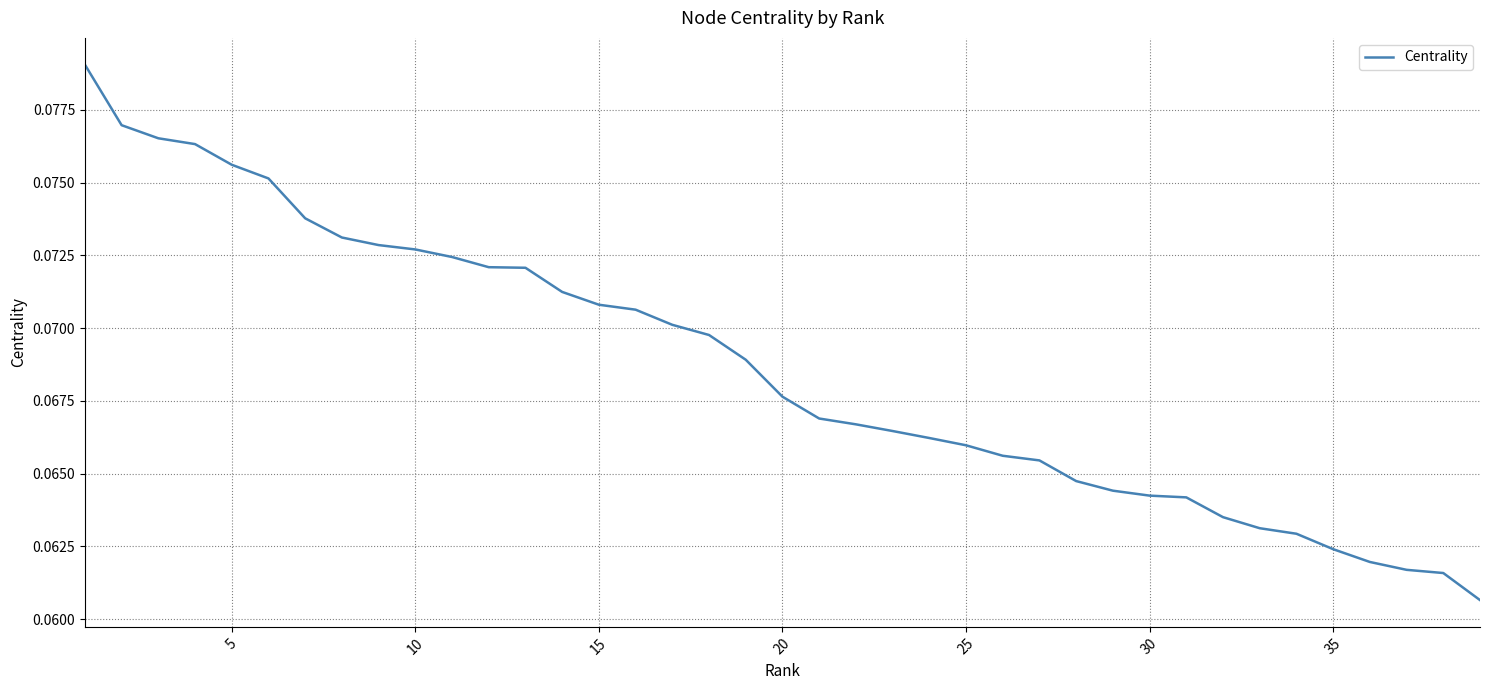

True or false: there are more than 0 points higher than both neighbors.

False